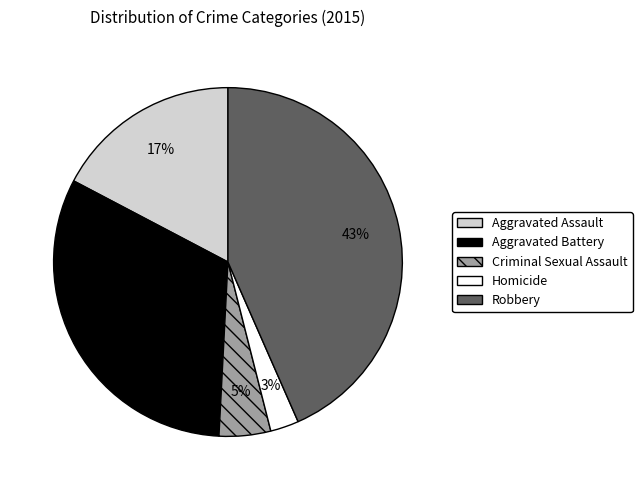

Does Aggravated Assault represent more than half of the total?

No